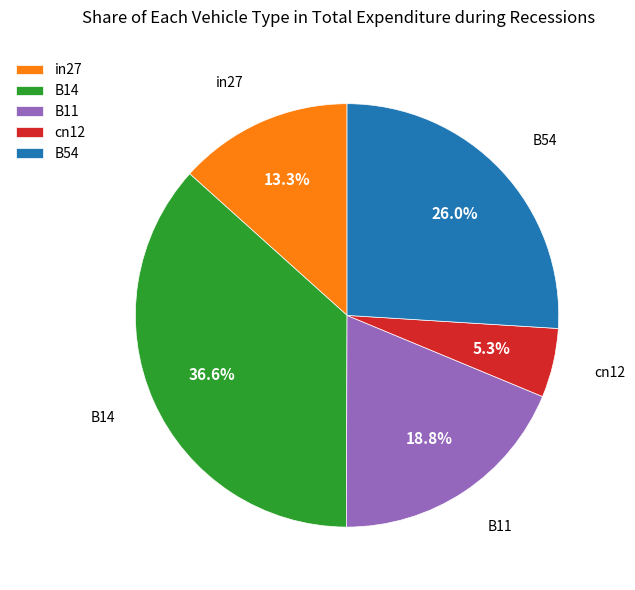

The B11 slice represents 19% of the pie. True or false?

True